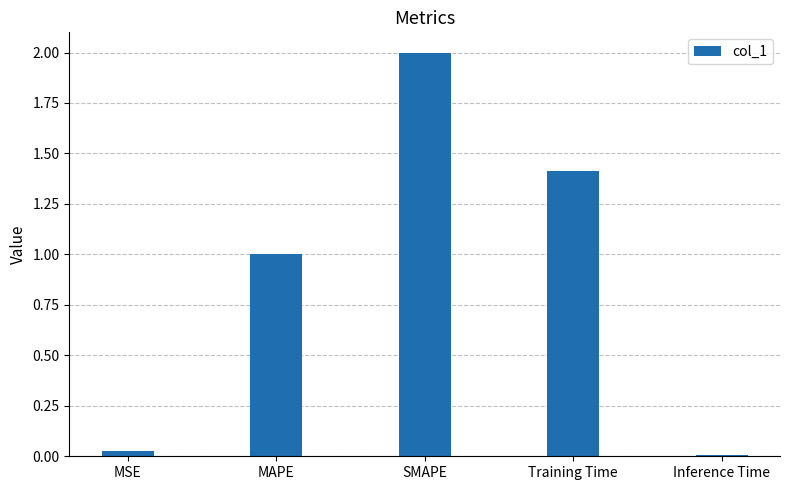

What is the difference between the values at SMAPE and Inference Time?

2.0